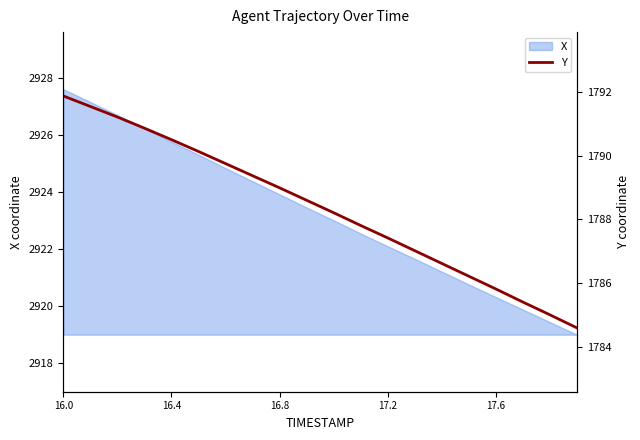

What is the minimum value for X?

2919.0